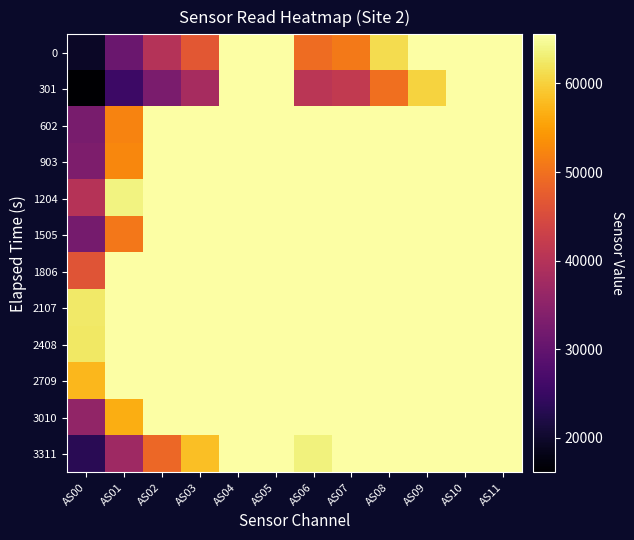

Reading left to right, what are all the values shown in this chart?

0: AS00=19485	AS01=30962	AS02=39907	AS03=46633	AS04=65535	AS05=65535	AS06=49437	AS07=50963	AS08=61176	AS09=65535	AS10=65535	AS11=65535
301: AS00=16102	AS01=25558	AS02=32749	AS03=38230	AS04=65535	AS05=65535	AS06=40653	AS07=41759	AS08=49733	AS09=60271	AS10=65535	AS11=65535
602: AS00=32693	AS01=52165	AS02=65535	AS03=65535	AS04=65535	AS05=65535	AS06=65535	AS07=65535	AS08=65535	AS09=65535	AS10=65535	AS11=65535
903: AS00=33109	AS01=52407	AS02=65535	AS03=65535	AS04=65535	AS05=65535	AS06=65535	AS07=65535	AS08=65535	AS09=65535	AS10=65535	AS11=65535
1204: AS00=40210	AS01=63670	AS02=65535	AS03=65535	AS04=65535	AS05=65535	AS06=65535	AS07=65535	AS08=65535	AS09=65535	AS10=65535	AS11=65535
1505: AS00=32226	AS01=50843	AS02=65535	AS03=65535	AS04=65535	AS05=65535	AS06=65535	AS07=65535	AS08=65535	AS09=65535	AS10=65535	AS11=65535
1806: AS00=46375	AS01=65535	AS02=65535	AS03=65535	AS04=65535	AS05=65535	AS06=65535	AS07=65535	AS08=65535	AS09=65535	AS10=65535	AS11=65535
2107: AS00=62608	AS01=65535	AS02=65535	AS03=65535	AS04=65535	AS05=65535	AS06=65535	AS07=65535	AS08=65535	AS09=65535	AS10=65535	AS11=65535
2408: AS00=62421	AS01=65535	AS02=65535	AS03=65535	AS04=65535	AS05=65535	AS06=65535	AS07=65535	AS08=65535	AS09=65535	AS10=65535	AS11=65535
2709: AS00=57586	AS01=65535	AS02=65535	AS03=65535	AS04=65535	AS05=65535	AS06=65535	AS07=65535	AS08=65535	AS09=65535	AS10=65535	AS11=65535
3010: AS00=35645	AS01=56616	AS02=65535	AS03=65535	AS04=65535	AS05=65535	AS06=65535	AS07=65535	AS08=65535	AS09=65535	AS10=65535	AS11=65535
3311: AS00=23434	AS01=37341	AS02=48833	AS03=58301	AS04=65535	AS05=65535	AS06=63578	AS07=65535	AS08=65535	AS09=65535	AS10=65535	AS11=65535